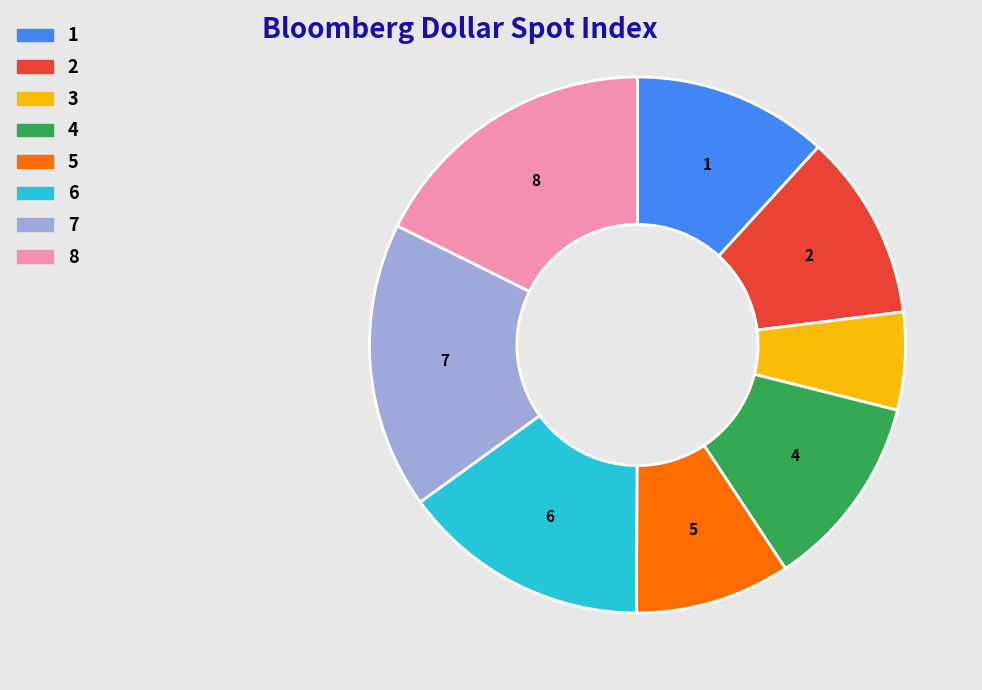

Is there any slice that represents more than half of the pie?

No